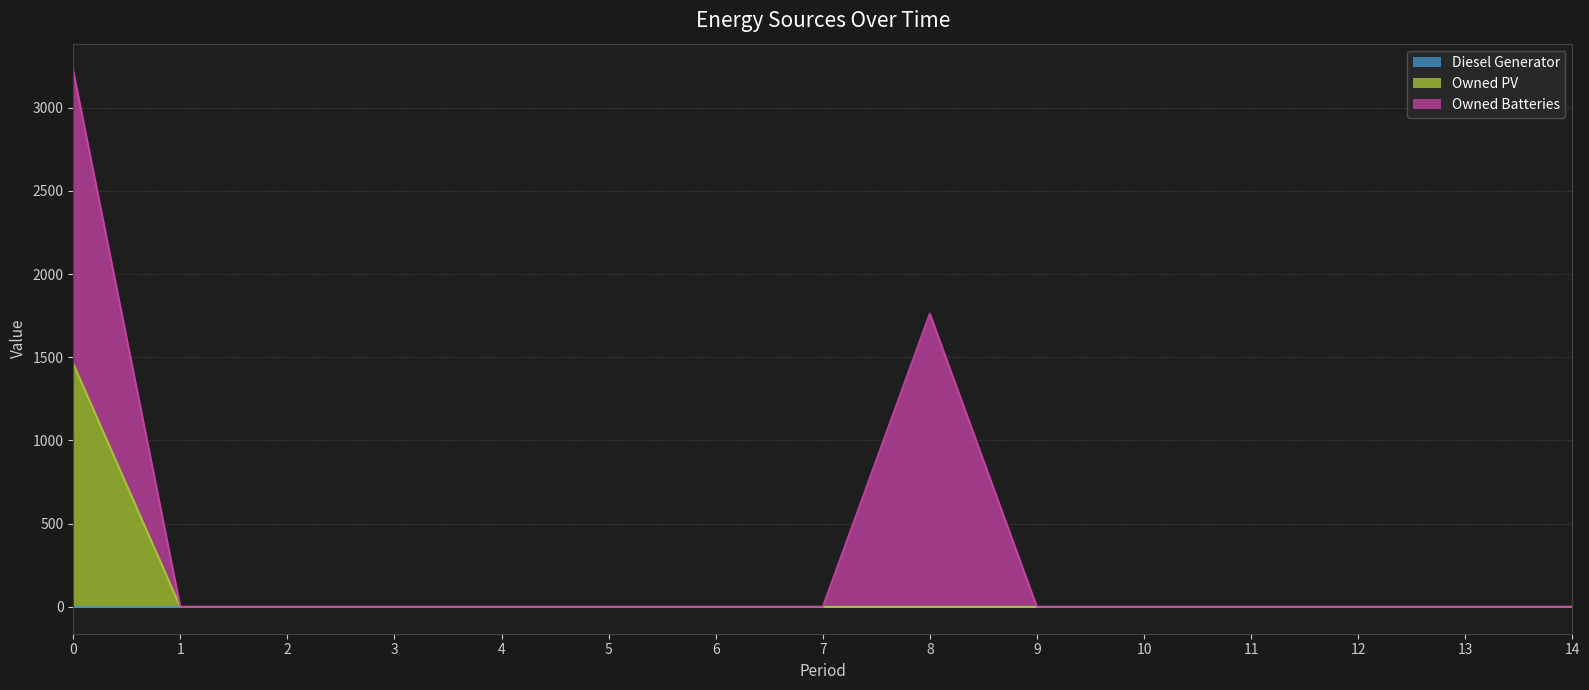

The value of Owned Batteries at 6 is 1091. True or false?

False